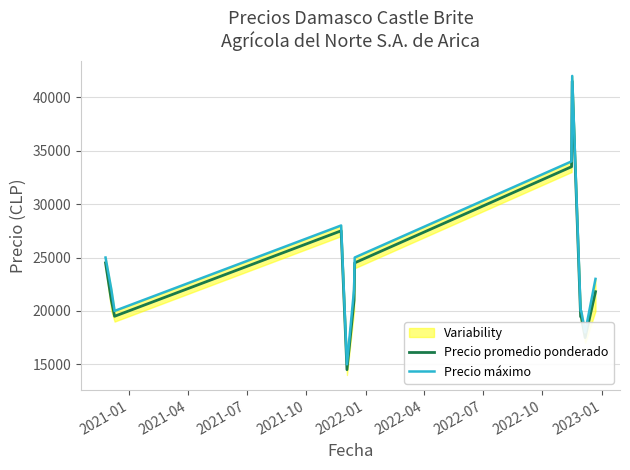

True or false: Precio máximo has a value of 32065 at 11.

False